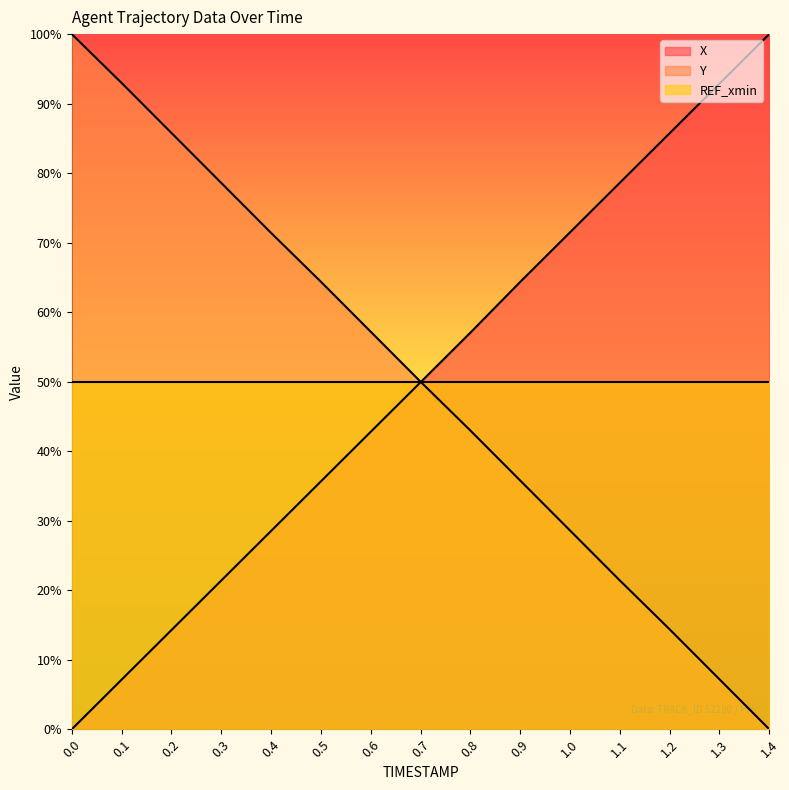

Reading right to left, what are all the values shown in this chart?

X: 1.4=1.0	1.3=0.9	1.2=0.9	1.1=0.8	1.0=0.7	0.9=0.6	0.8=0.6	0.7=0.5	0.6=0.4	0.5=0.4	0.4=0.3	0.3=0.2	0.2=0.1	0.1=0.1	0.0=0.0
Y: 1.4=0.0	1.3=0.1	1.2=0.1	1.1=0.2	1.0=0.3	0.9=0.4	0.8=0.4	0.7=0.5	0.6=0.6	0.5=0.6	0.4=0.7	0.3=0.8	0.2=0.9	0.1=0.9	0.0=1.0